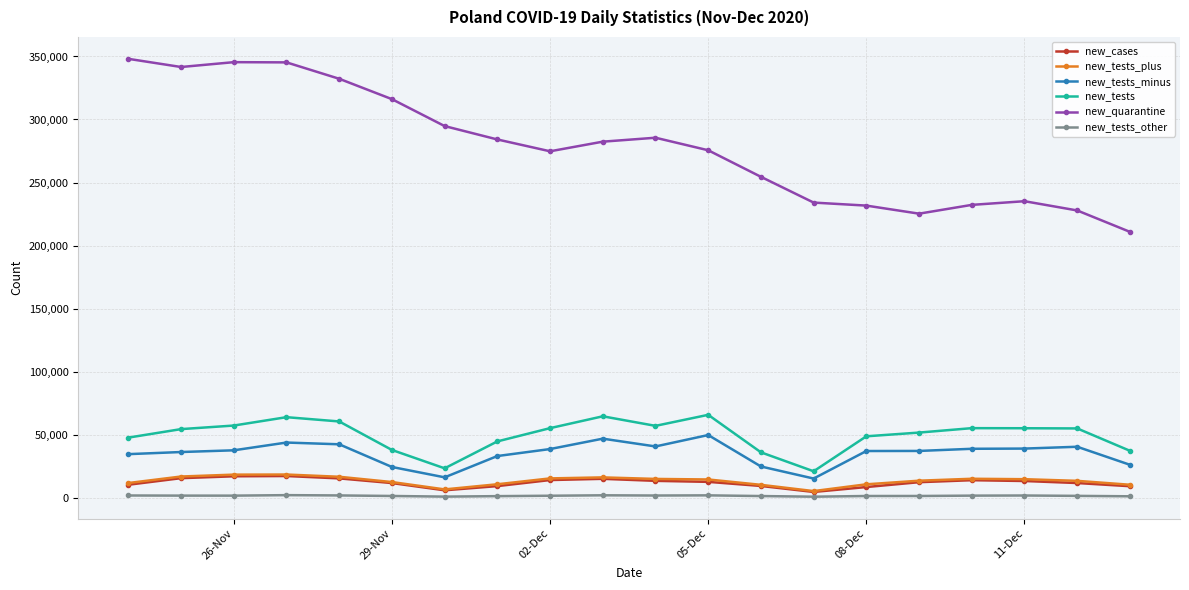

In new_tests, how many points are lower than both neighbors (excluding endpoints)?

3